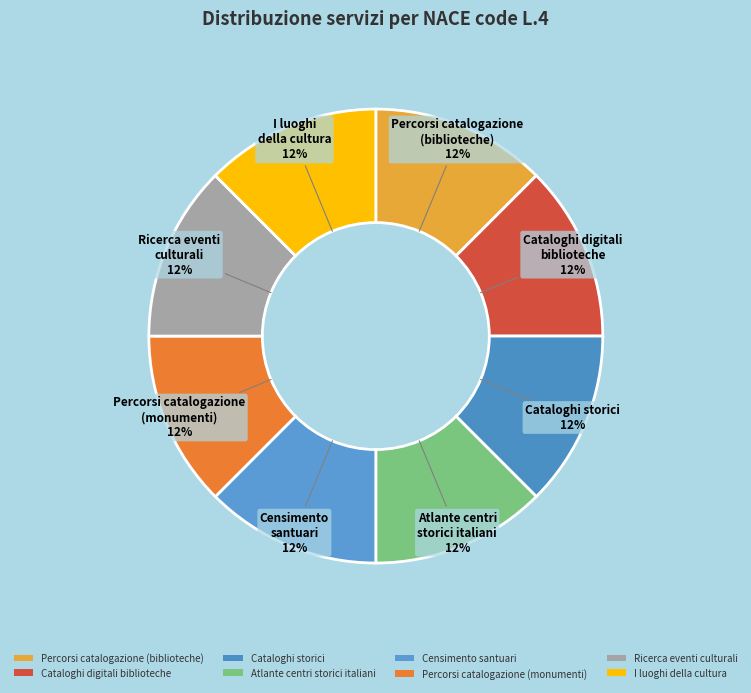

True or false: Cataloghi storici accounts for 18% of the total.

False